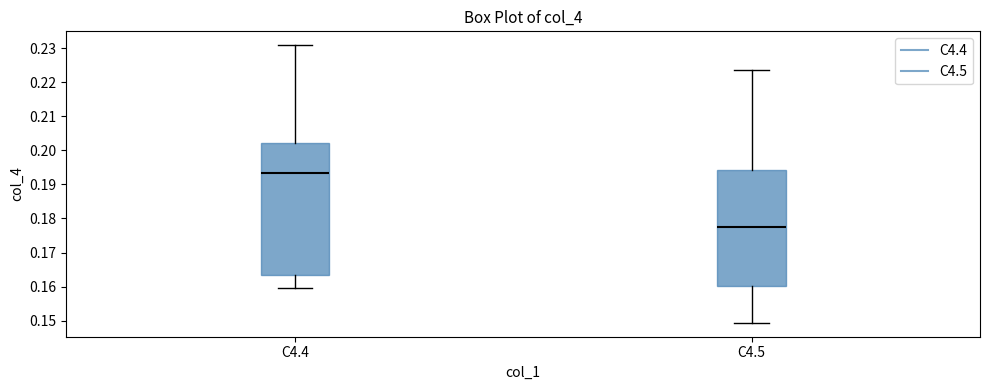

Comparing the boxes themselves (not the whiskers), which one is the tallest?

C4.4